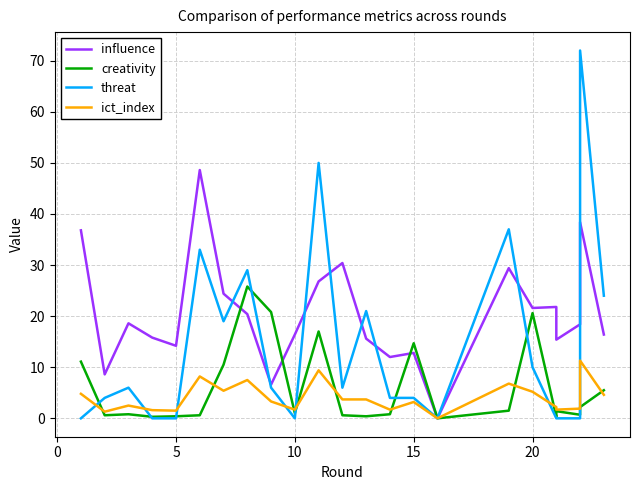

Count the number of categories in the chart.

23